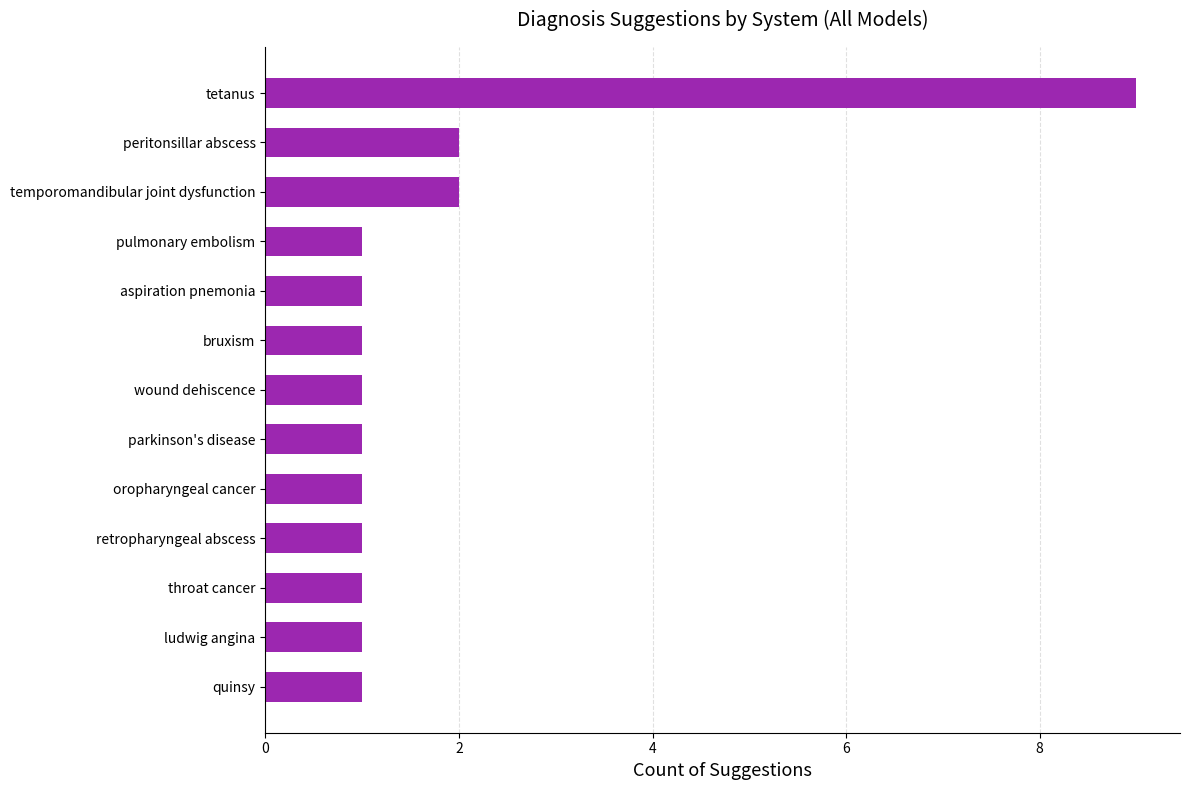

How many data points does each series have?

13